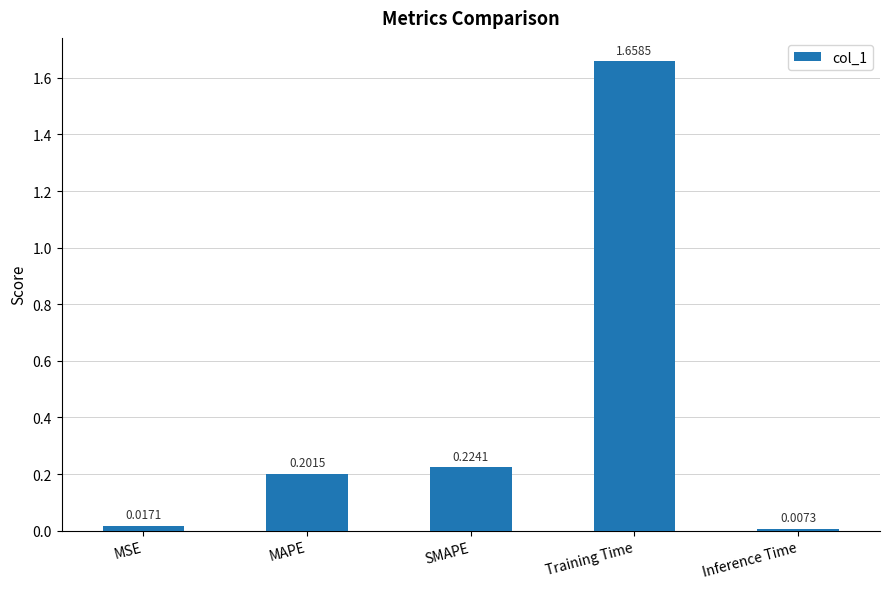

Which category has the highest value across all series?

Training Time